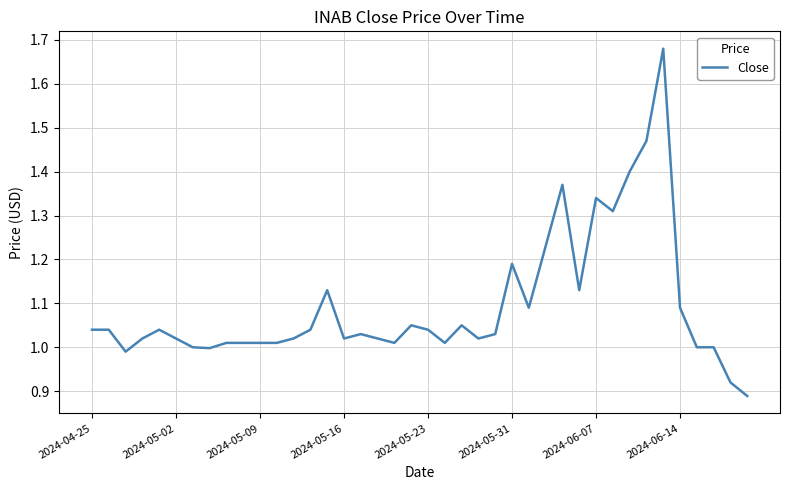

What is the difference between the maximum and minimum values?

0.8